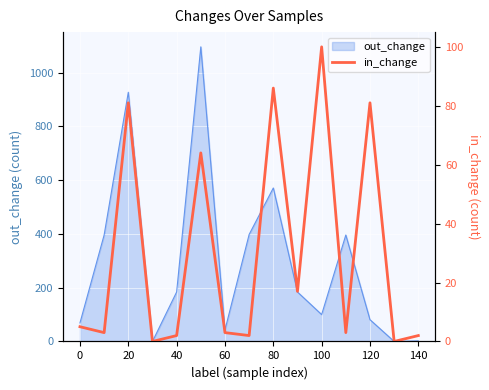

The out_change series shows 287 at 40. True or false?

False